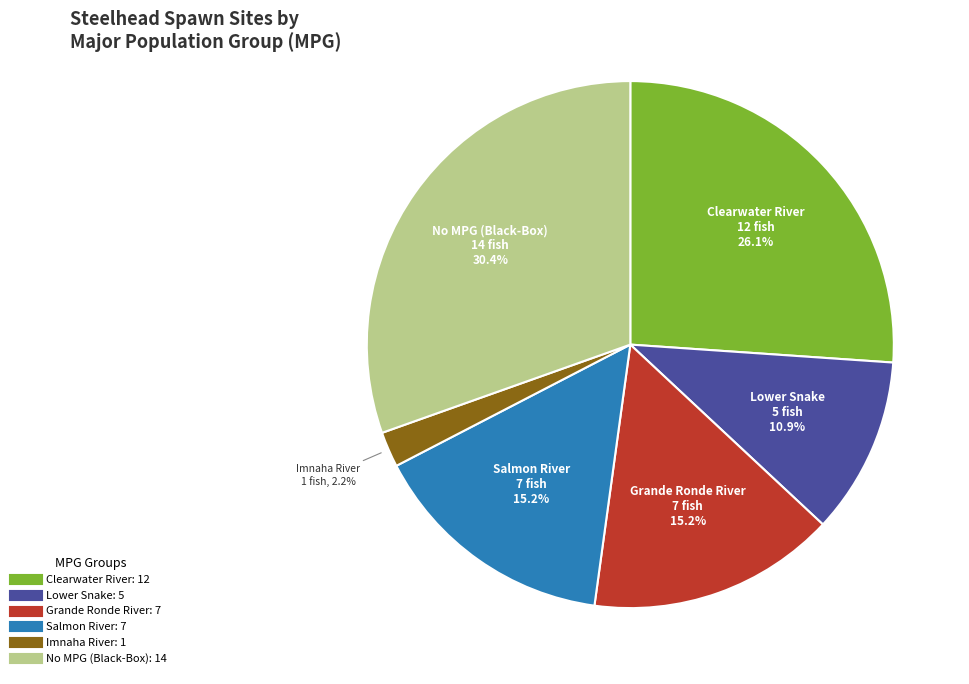

Does any single category account for the majority?

No